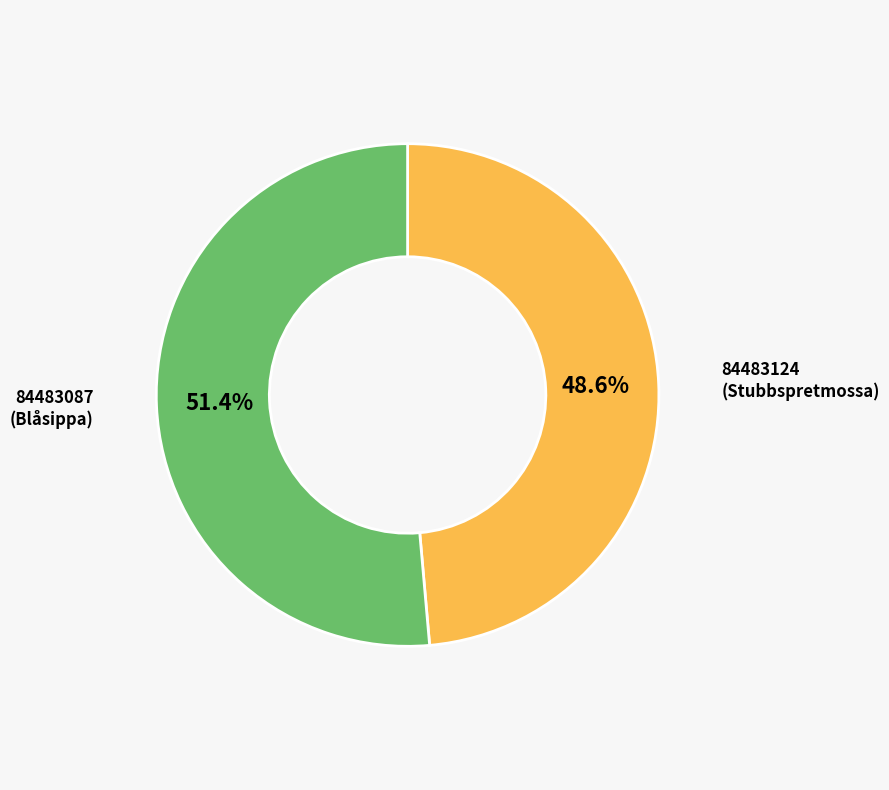

Is there a majority slice in this chart?

Yes